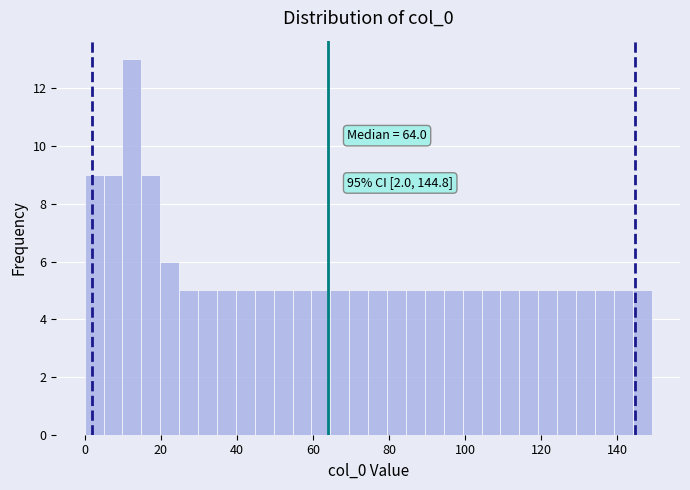

Around what value on the x-axis is the tallest bar? Give the approximate position of its centre, as read against the axis.

12